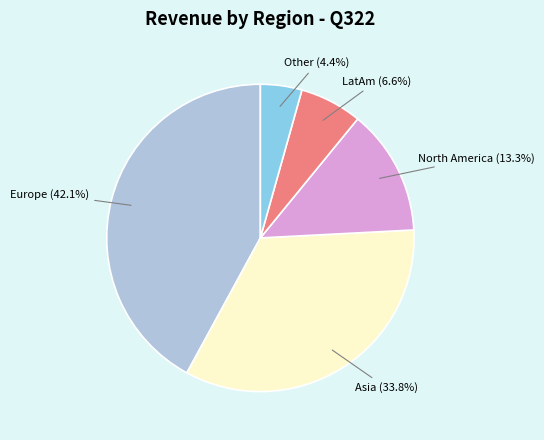

Does any single category account for the majority?

No